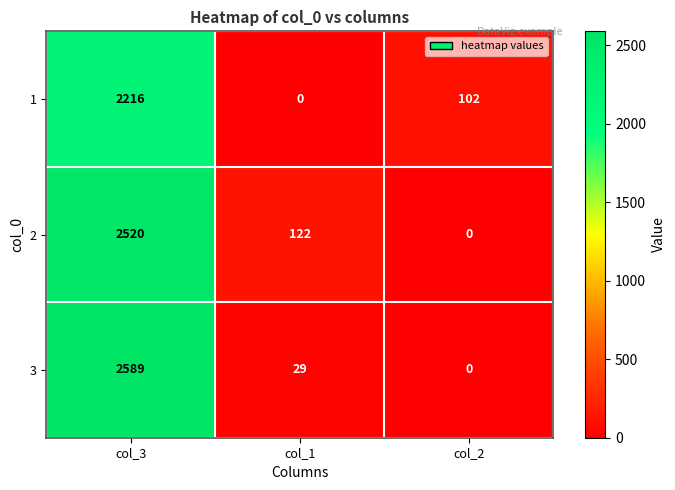

How many values in the 3 series are below 29?

1